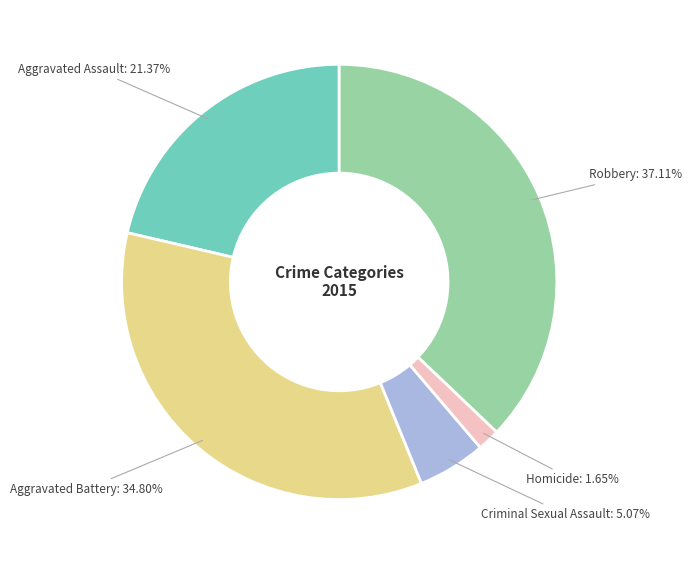

To the nearest percent, what is the combined percentage of Robbery and Criminal Sexual Assault?

42%